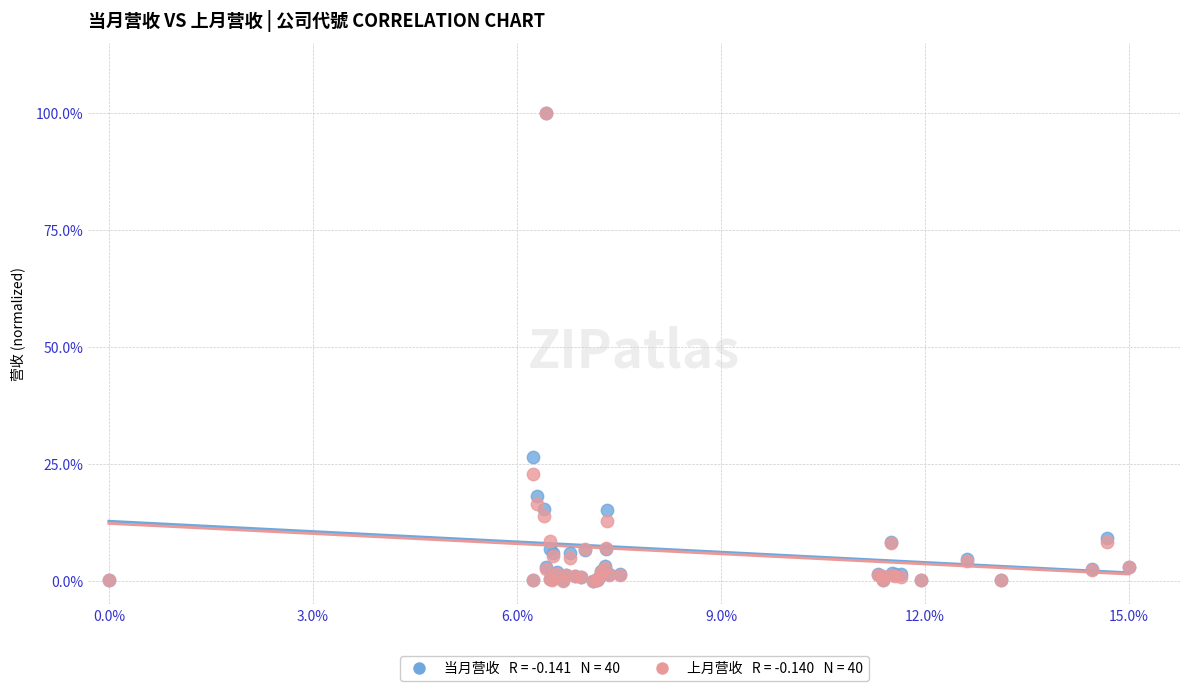

Across all series, what Y value is closest to 50?

26.5